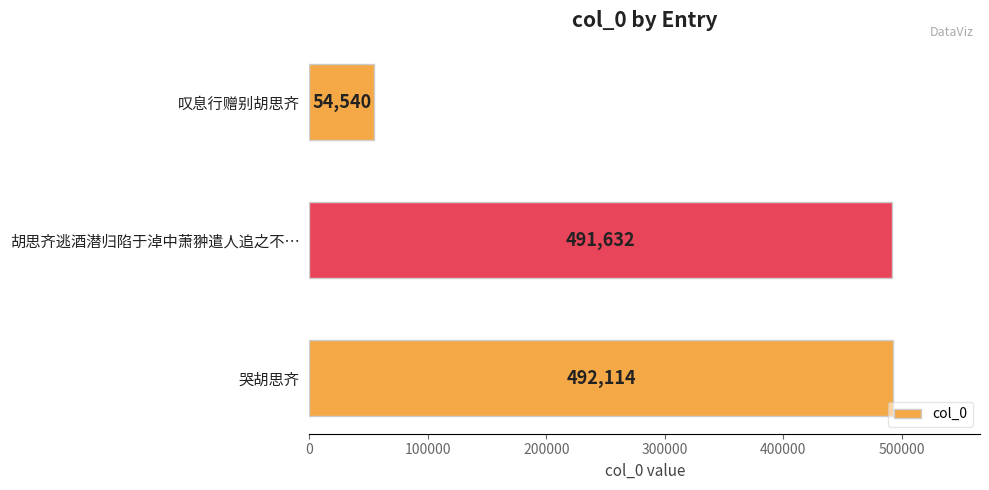

Is it true that the value at 胡思齐逃酒潜归陷于淖中萧翀遣人追之不… is 491632?

True